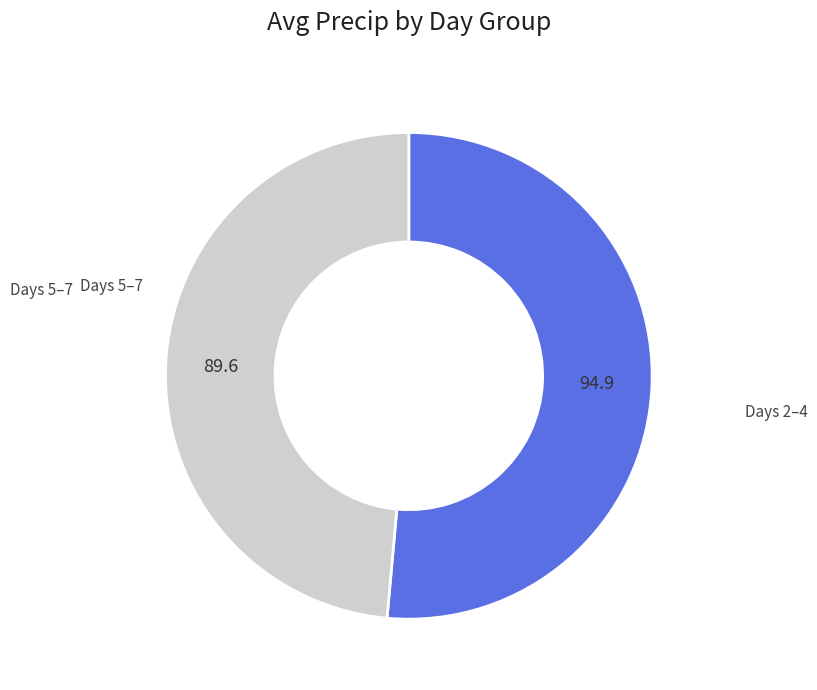

Is it true that Days 5–7 is 49% of the pie?

True